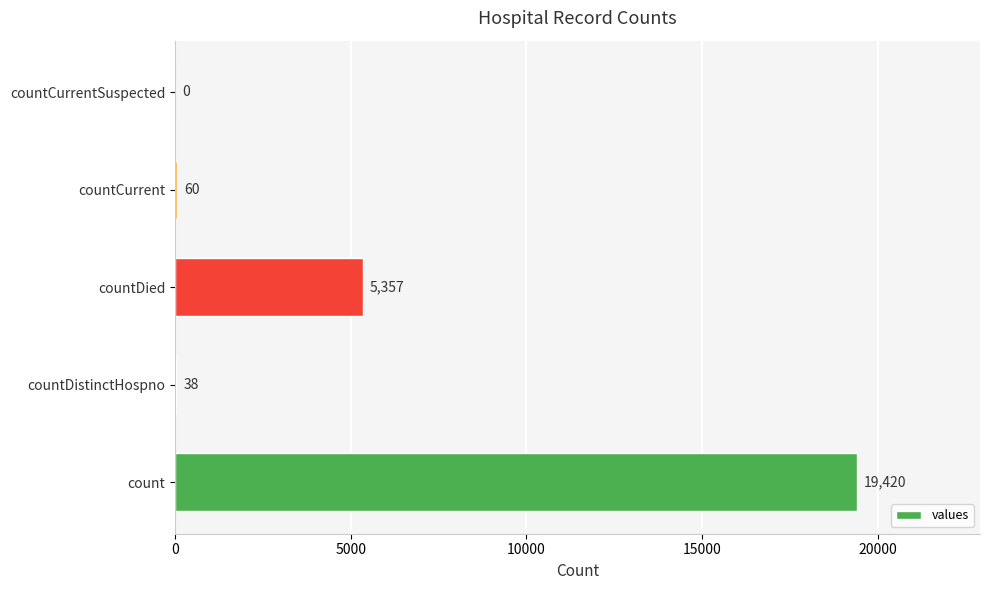

Where is the data nearest to the value 9710?

countDied